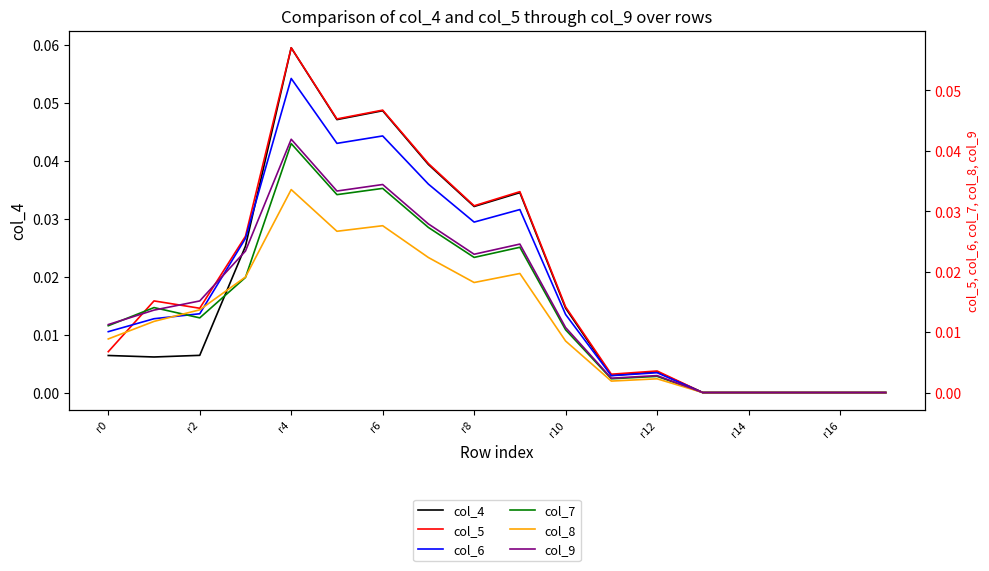

True or false: col_4 has a value of 0.0 at r14.

True